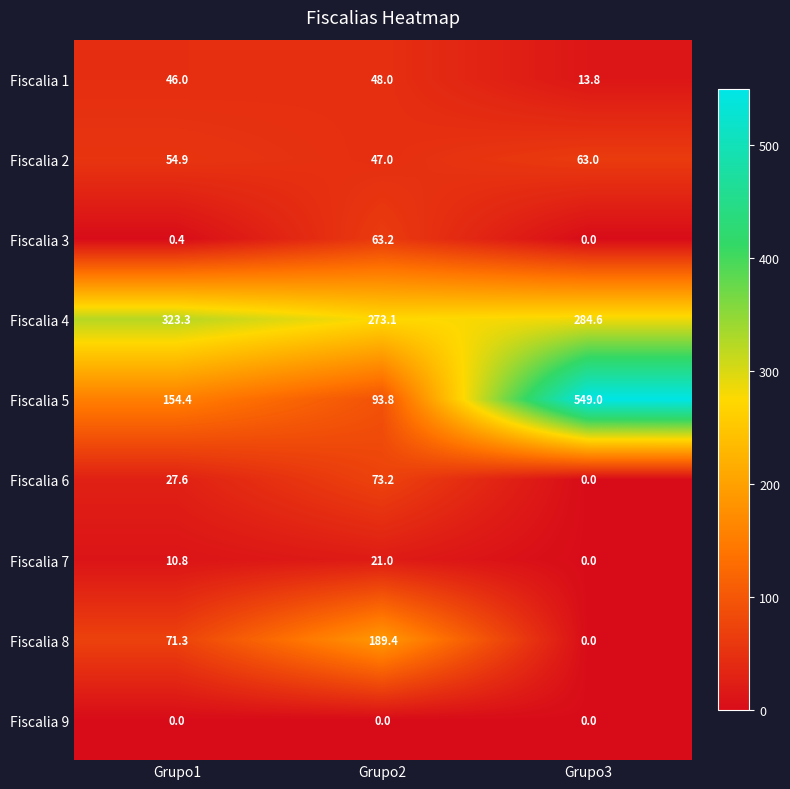

Where does the Fiscalia 6 series first go above 27?

Grupo1